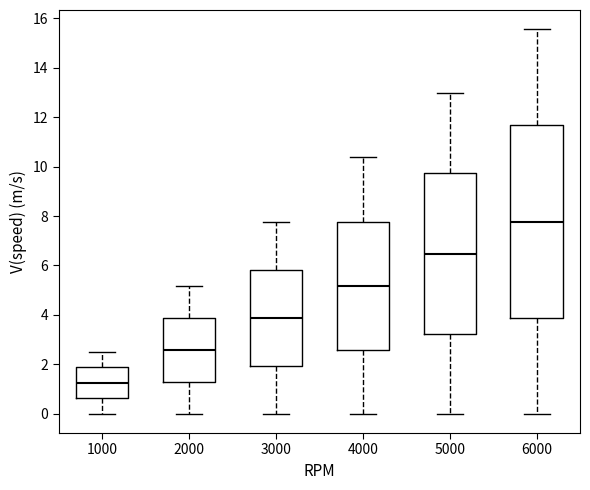

Comparing the boxes themselves (not the whiskers), which one is the tallest?

6000